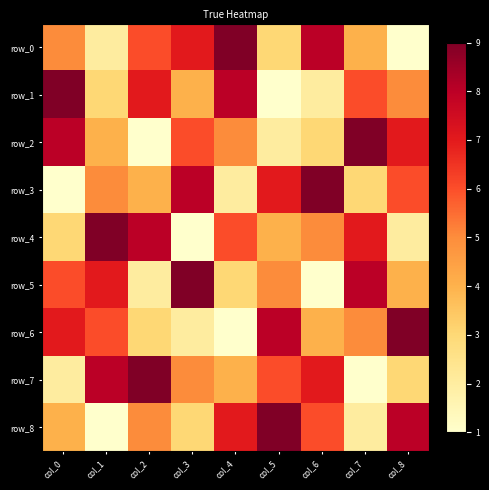

The row_7 series shows 3 at col_5. True or false?

False